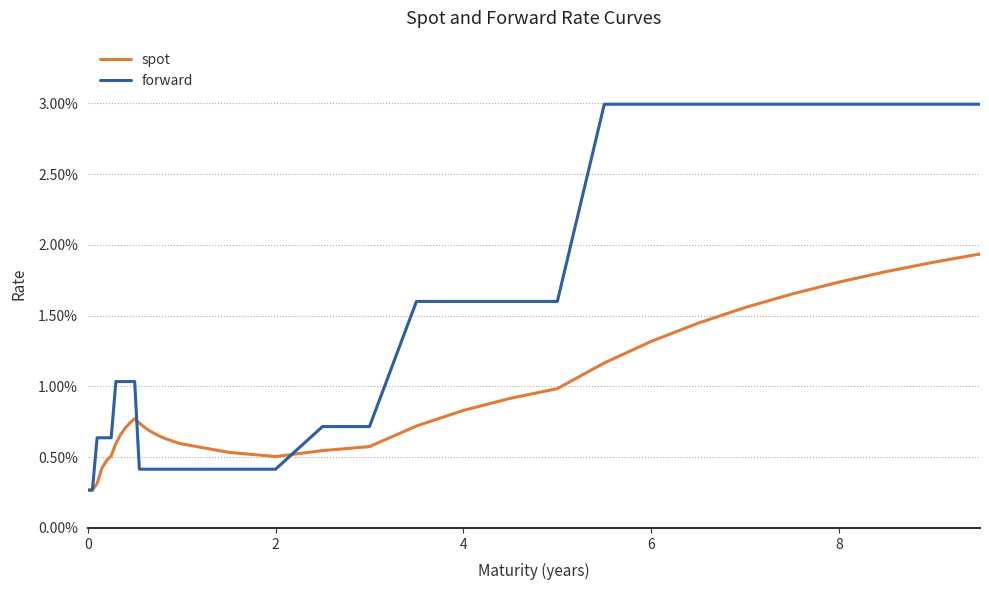

Is this an area chart (filled region under the line)?

No